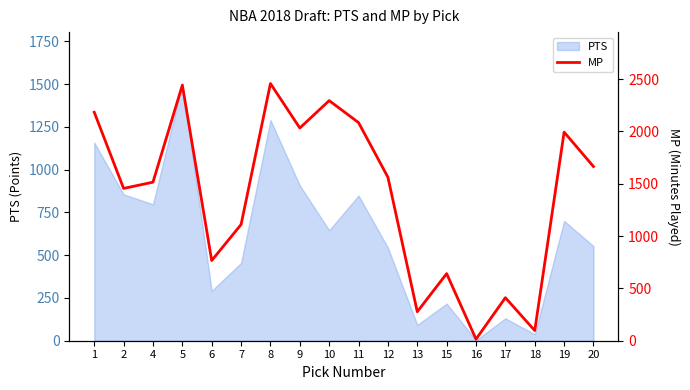

What is the difference between the values at 4 and 2?

60